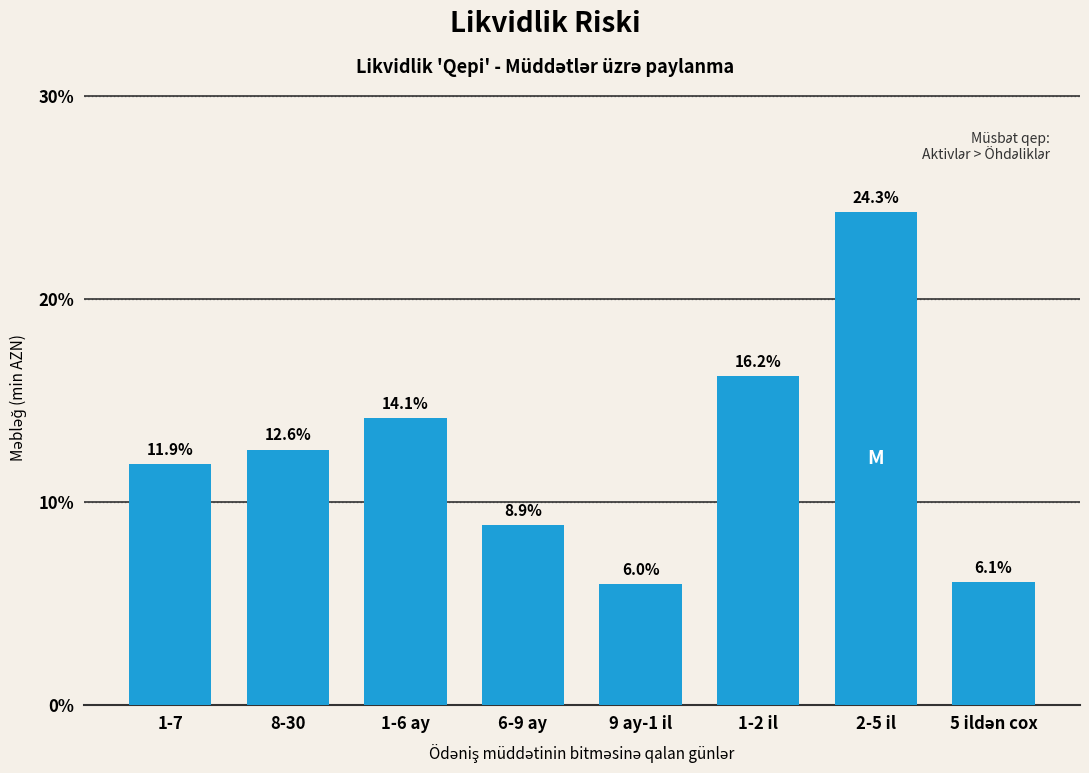

Reading left to right, transcribe all the data shown in this chart.

11.9	12.6	14.1	8.9	6.0	16.2	24.3	6.1